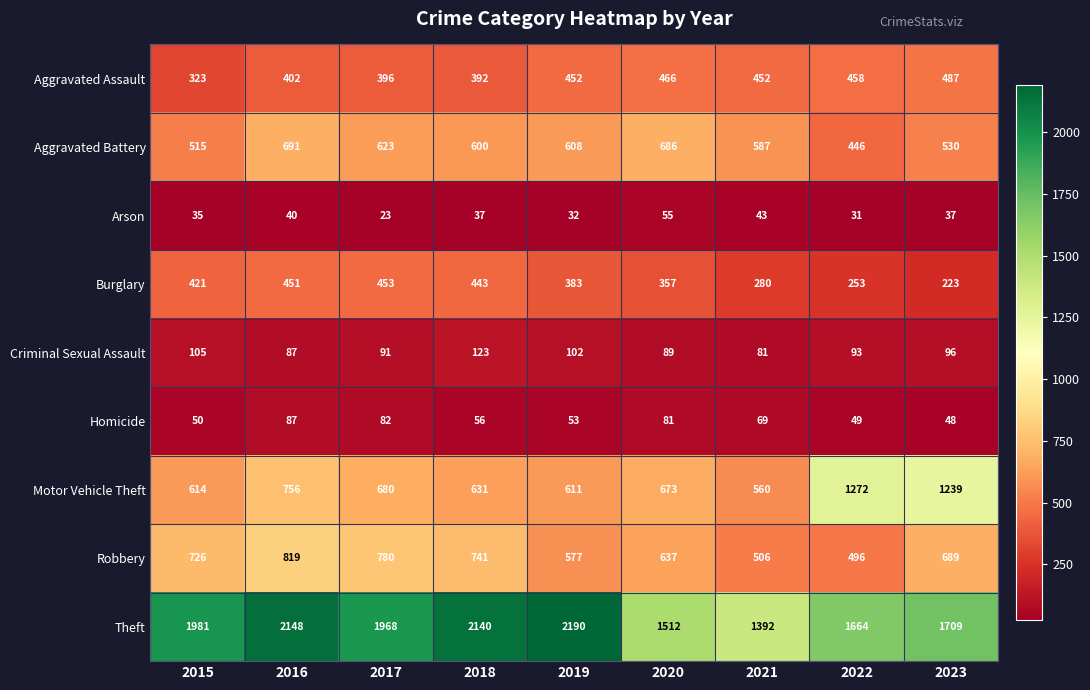

What is the total value across all series at 2015?

4770